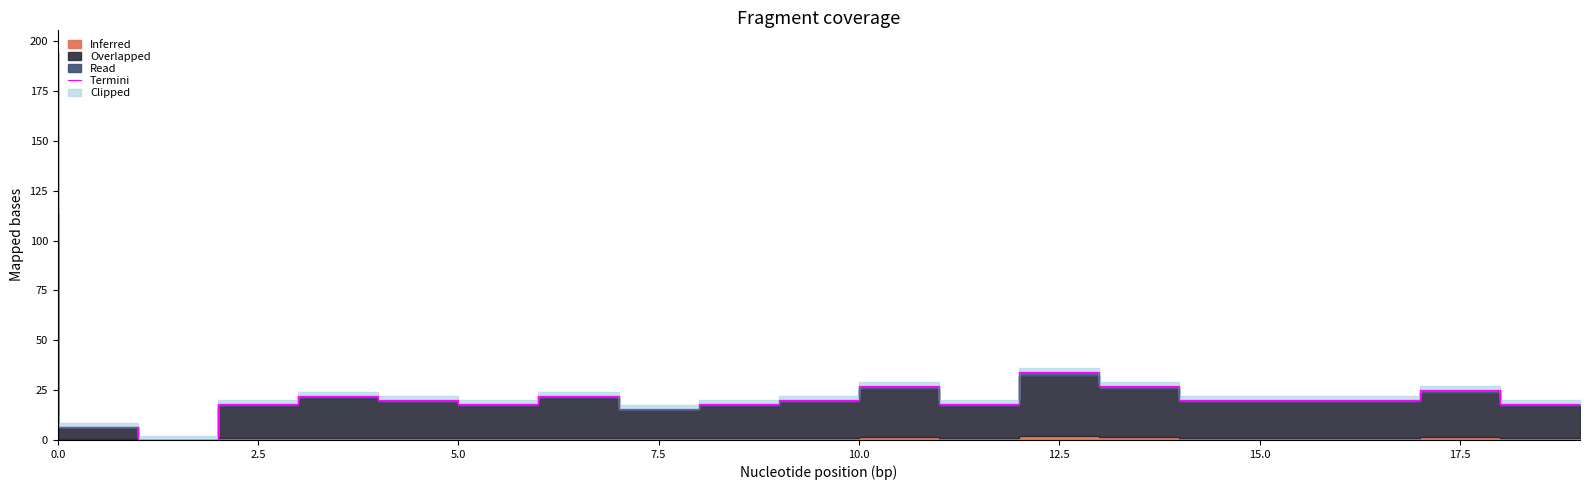

What is the sum of the values at 12.5 and 9?

37.8